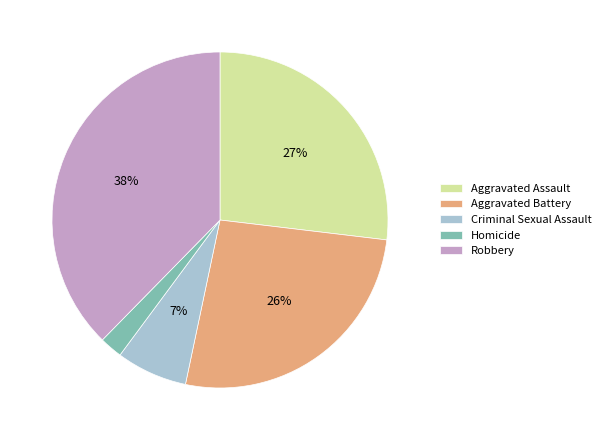

Is Criminal Sexual Assault the majority of the pie?

No